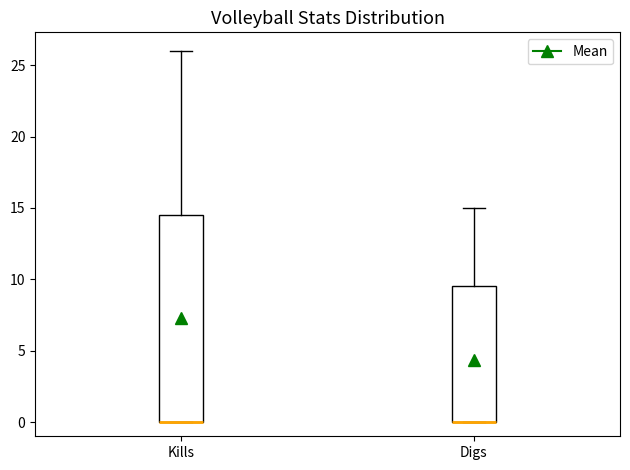

Where does the upper whisker of the box for Kills end on the y-axis? The values are not printed on the chart, so give them approximately, as read against the axis.

26.0